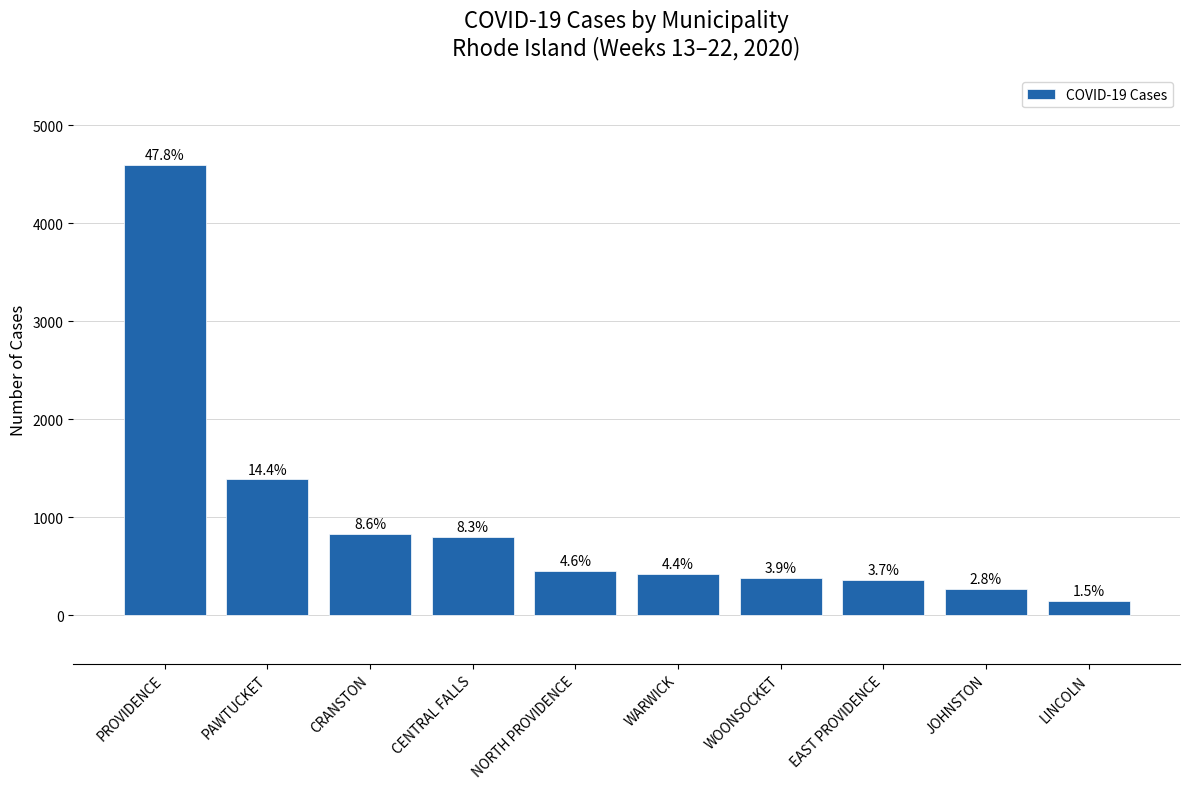

True or false: the data shows 749 at NORTH PROVIDENCE.

False